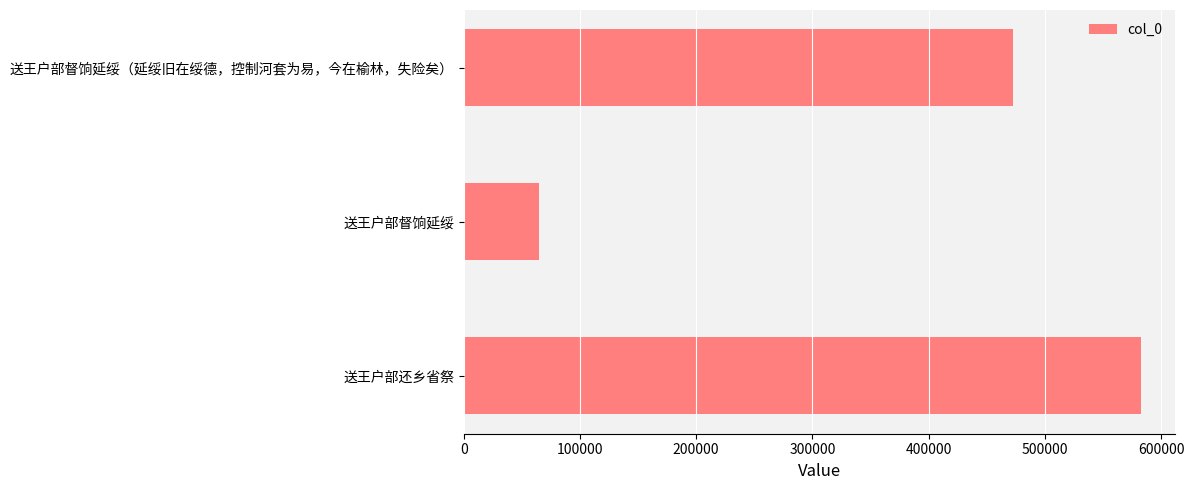

Is it true that the value at 送王户部还乡省祭 is 583003?

True